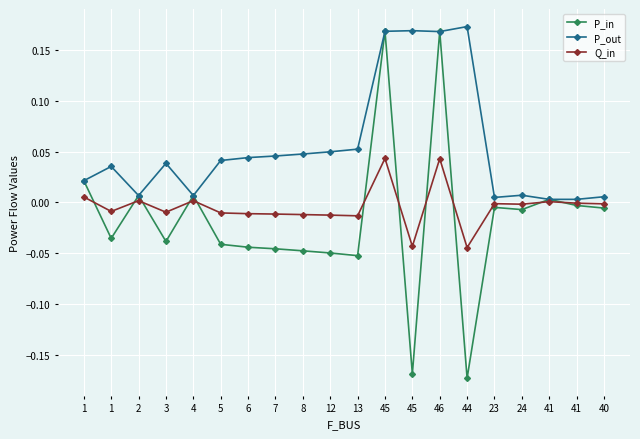

True or false: P_in and P_out intersect in this chart.

True